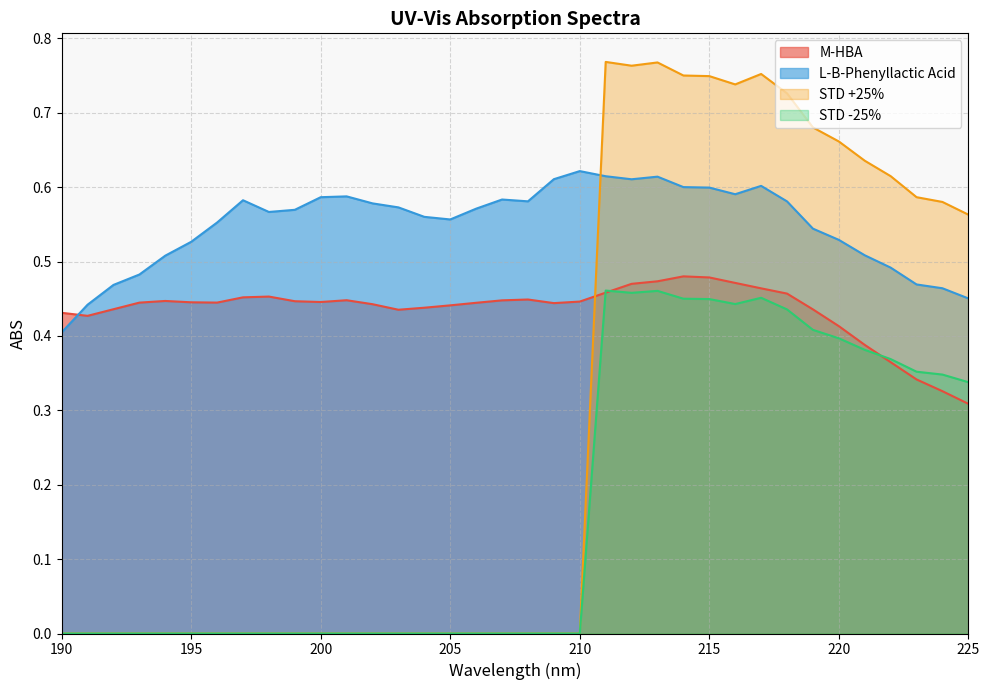

Between 198 and 190, which is larger?

198